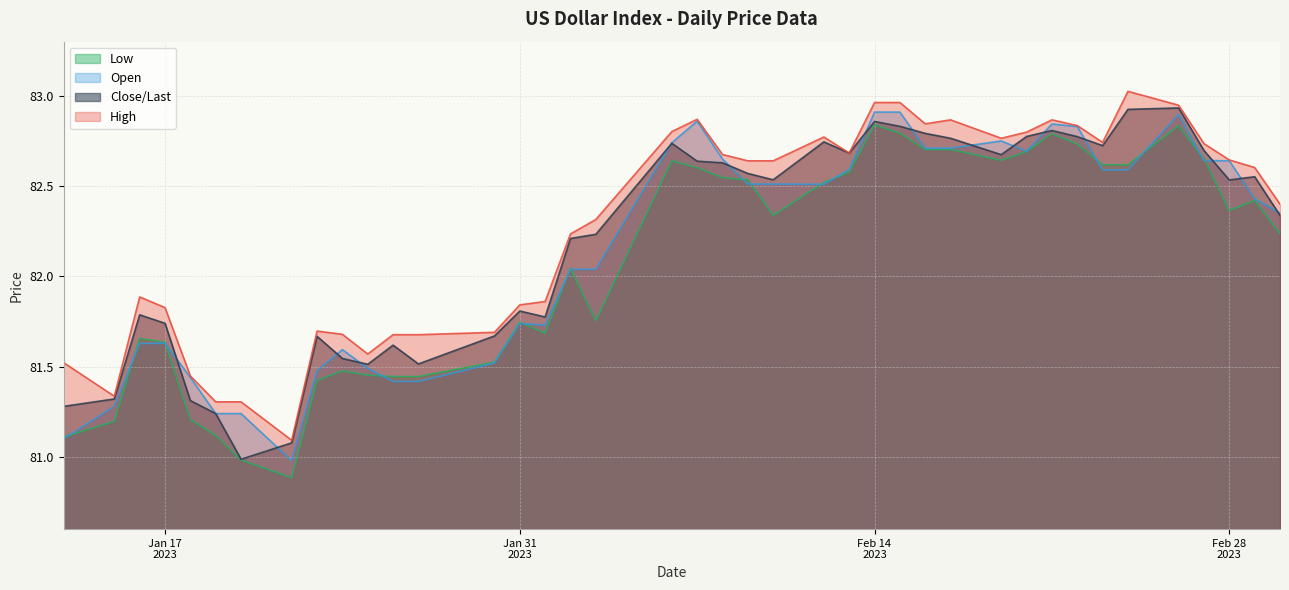

Between 01/30/2023 and 01/22/2023, which series saw the biggest shift?

Low